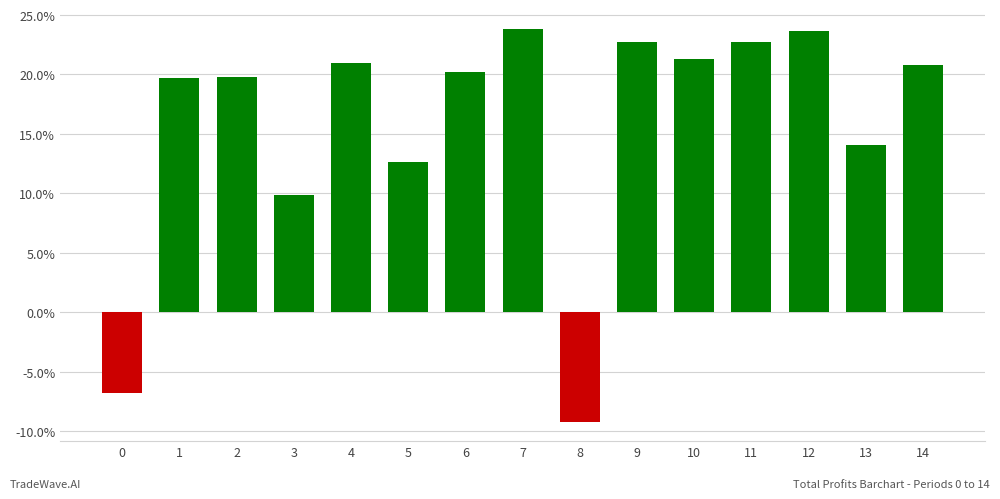

Does the chart contain any negative values?

Yes